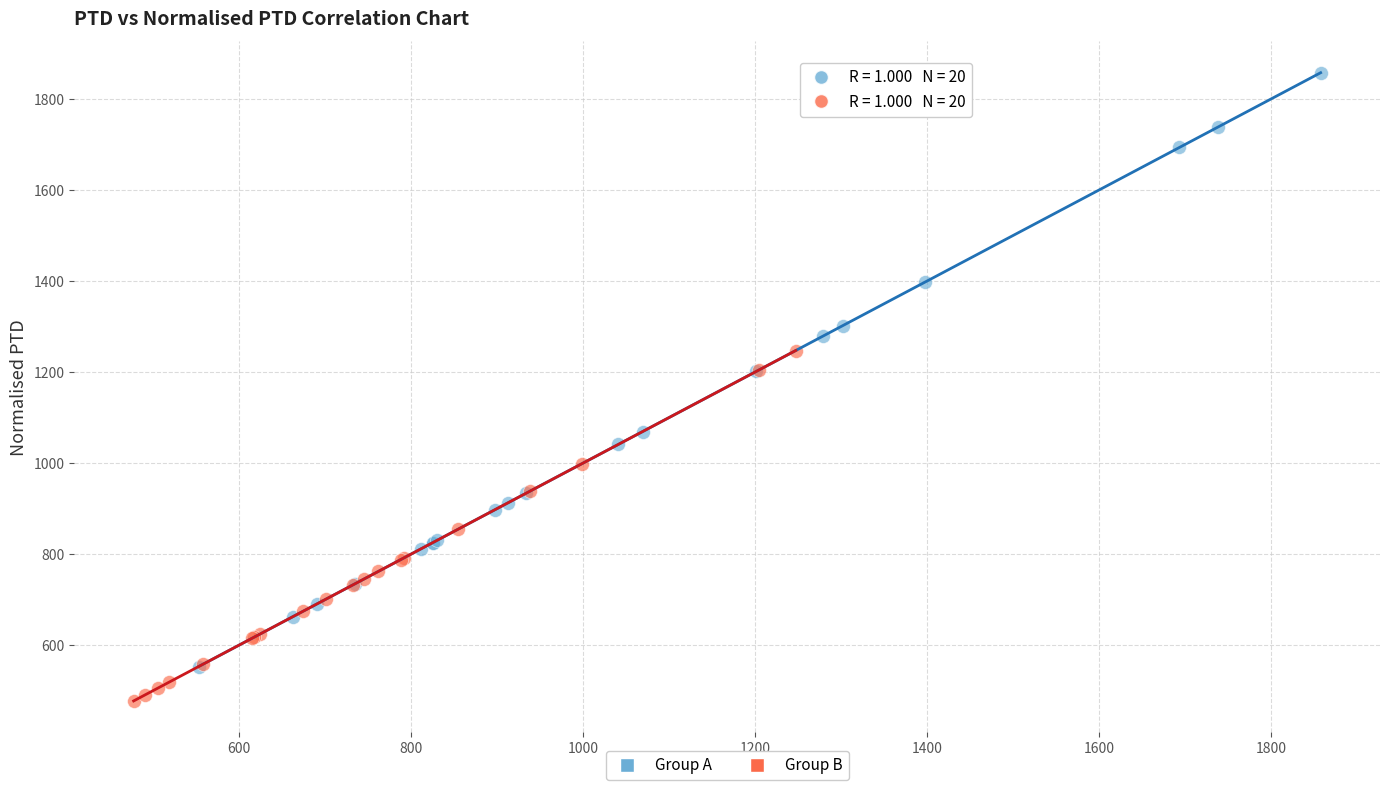

Which series has the widest spread of Y values?

Group A